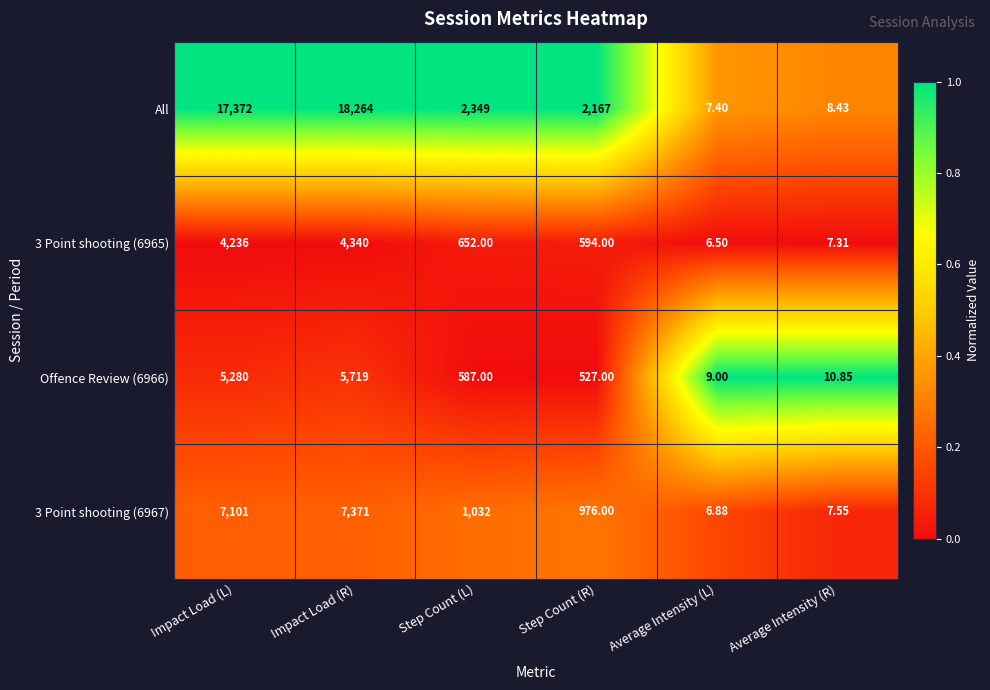

Between Impact Load (R) and Step Count (L), which series saw the biggest shift?

All